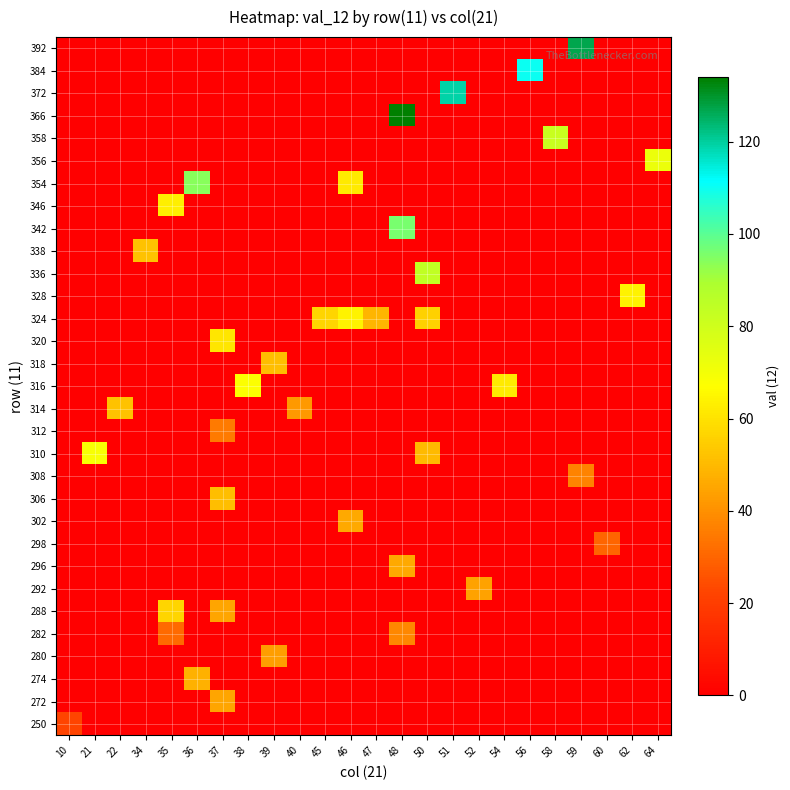

Reading left to right, what are all the values shown in this chart?

250: 10=22	21=0	22=0	34=0	35=0	36=0	37=0	38=0	39=0	40=0	45=0	46=0	47=0	48=0	50=0	51=0	52=0	54=0	56=0	58=0	59=0	60=0	62=0	64=0
272: 10=0	21=0	22=0	34=0	35=0	36=0	37=45	38=0	39=0	40=0	45=0	46=0	47=0	48=0	50=0	51=0	52=0	54=0	56=0	58=0	59=0	60=0	62=0	64=0
274: 10=0	21=0	22=0	34=0	35=0	36=48	37=0	38=0	39=0	40=0	45=0	46=0	47=0	48=0	50=0	51=0	52=0	54=0	56=0	58=0	59=0	60=0	62=0	64=0
280: 10=0	21=0	22=0	34=0	35=0	36=0	37=0	38=0	39=43	40=0	45=0	46=0	47=0	48=0	50=0	51=0	52=0	54=0	56=0	58=0	59=0	60=0	62=0	64=0
282: 10=0	21=0	22=0	34=0	35=31	36=0	37=0	38=0	39=0	40=0	45=0	46=0	47=0	48=38	50=0	51=0	52=0	54=0	56=0	58=0	59=0	60=0	62=0	64=0
288: 10=0	21=0	22=0	34=0	35=57	36=0	37=45	38=0	39=0	40=0	45=0	46=0	47=0	48=0	50=0	51=0	52=0	54=0	56=0	58=0	59=0	60=0	62=0	64=0
292: 10=0	21=0	22=0	34=0	35=0	36=0	37=0	38=0	39=0	40=0	45=0	46=0	47=0	48=0	50=0	51=0	52=44	54=0	56=0	58=0	59=0	60=0	62=0	64=0
296: 10=0	21=0	22=0	34=0	35=0	36=0	37=0	38=0	39=0	40=0	45=0	46=0	47=0	48=46	50=0	51=0	52=0	54=0	56=0	58=0	59=0	60=0	62=0	64=0
298: 10=0	21=0	22=0	34=0	35=0	36=0	37=0	38=0	39=0	40=0	45=0	46=0	47=0	48=0	50=0	51=0	52=0	54=0	56=0	58=0	59=0	60=30	62=0	64=0
302: 10=0	21=0	22=0	34=0	35=0	36=0	37=0	38=0	39=0	40=0	45=0	46=46	47=0	48=0	50=0	51=0	52=0	54=0	56=0	58=0	59=0	60=0	62=0	64=0
306: 10=0	21=0	22=0	34=0	35=0	36=0	37=51	38=0	39=0	40=0	45=0	46=0	47=0	48=0	50=0	51=0	52=0	54=0	56=0	58=0	59=0	60=0	62=0	64=0
308: 10=0	21=0	22=0	34=0	35=0	36=0	37=0	38=0	39=0	40=0	45=0	46=0	47=0	48=0	50=0	51=0	52=0	54=0	56=0	58=0	59=37	60=0	62=0	64=0
310: 10=0	21=69	22=0	34=0	35=0	36=0	37=0	38=0	39=0	40=0	45=0	46=0	47=0	48=0	50=50	51=0	52=0	54=0	56=0	58=0	59=0	60=0	62=0	64=0
312: 10=0	21=0	22=0	34=0	35=0	36=0	37=35	38=0	39=0	40=0	45=0	46=0	47=0	48=0	50=0	51=0	52=0	54=0	56=0	58=0	59=0	60=0	62=0	64=0
314: 10=0	21=0	22=52	34=0	35=0	36=0	37=0	38=0	39=0	40=42	45=0	46=0	47=0	48=0	50=0	51=0	52=0	54=0	56=0	58=0	59=0	60=0	62=0	64=0
316: 10=0	21=0	22=0	34=0	35=0	36=0	37=0	38=68	39=0	40=0	45=0	46=0	47=0	48=0	50=0	51=0	52=0	54=62	56=0	58=0	59=0	60=0	62=0	64=0
318: 10=0	21=0	22=0	34=0	35=0	36=0	37=0	38=0	39=51	40=0	45=0	46=0	47=0	48=0	50=0	51=0	52=0	54=0	56=0	58=0	59=0	60=0	62=0	64=0
320: 10=0	21=0	22=0	34=0	35=0	36=0	37=61	38=0	39=0	40=0	45=0	46=0	47=0	48=0	50=0	51=0	52=0	54=0	56=0	58=0	59=0	60=0	62=0	64=0
324: 10=0	21=0	22=0	34=0	35=0	36=0	37=0	38=0	39=0	40=0	45=57	46=64	47=49	48=0	50=56	51=0	52=0	54=0	56=0	58=0	59=0	60=0	62=0	64=0
328: 10=0	21=0	22=0	34=0	35=0	36=0	37=0	38=0	39=0	40=0	45=0	46=0	47=0	48=0	50=0	51=0	52=0	54=0	56=0	58=0	59=0	60=0	62=64	64=0
336: 10=0	21=0	22=0	34=0	35=0	36=0	37=0	38=0	39=0	40=0	45=0	46=0	47=0	48=0	50=84	51=0	52=0	54=0	56=0	58=0	59=0	60=0	62=0	64=0
338: 10=0	21=0	22=0	34=52	35=0	36=0	37=0	38=0	39=0	40=0	45=0	46=0	47=0	48=0	50=0	51=0	52=0	54=0	56=0	58=0	59=0	60=0	62=0	64=0
342: 10=0	21=0	22=0	34=0	35=0	36=0	37=0	38=0	39=0	40=0	45=0	46=0	47=0	48=96	50=0	51=0	52=0	54=0	56=0	58=0	59=0	60=0	62=0	64=0
346: 10=0	21=0	22=0	34=0	35=63	36=0	37=0	38=0	39=0	40=0	45=0	46=0	47=0	48=0	50=0	51=0	52=0	54=0	56=0	58=0	59=0	60=0	62=0	64=0
354: 10=0	21=0	22=0	34=0	35=0	36=94	37=0	38=0	39=0	40=0	45=0	46=62	47=0	48=0	50=0	51=0	52=0	54=0	56=0	58=0	59=0	60=0	62=0	64=0
356: 10=0	21=0	22=0	34=0	35=0	36=0	37=0	38=0	39=0	40=0	45=0	46=0	47=0	48=0	50=0	51=0	52=0	54=0	56=0	58=0	59=0	60=0	62=0	64=72
358: 10=0	21=0	22=0	34=0	35=0	36=0	37=0	38=0	39=0	40=0	45=0	46=0	47=0	48=0	50=0	51=0	52=0	54=0	56=0	58=82	59=0	60=0	62=0	64=0
366: 10=0	21=0	22=0	34=0	35=0	36=0	37=0	38=0	39=0	40=0	45=0	46=0	47=0	48=134	50=0	51=0	52=0	54=0	56=0	58=0	59=0	60=0	62=0	64=0
372: 10=0	21=0	22=0	34=0	35=0	36=0	37=0	38=0	39=0	40=0	45=0	46=0	47=0	48=0	50=0	51=119	52=0	54=0	56=0	58=0	59=0	60=0	62=0	64=0
384: 10=0	21=0	22=0	34=0	35=0	36=0	37=0	38=0	39=0	40=0	45=0	46=0	47=0	48=0	50=0	51=0	52=0	54=0	56=110	58=0	59=0	60=0	62=0	64=0
392: 10=0	21=0	22=0	34=0	35=0	36=0	37=0	38=0	39=0	40=0	45=0	46=0	47=0	48=0	50=0	51=0	52=0	54=0	56=0	58=0	59=127	60=0	62=0	64=0